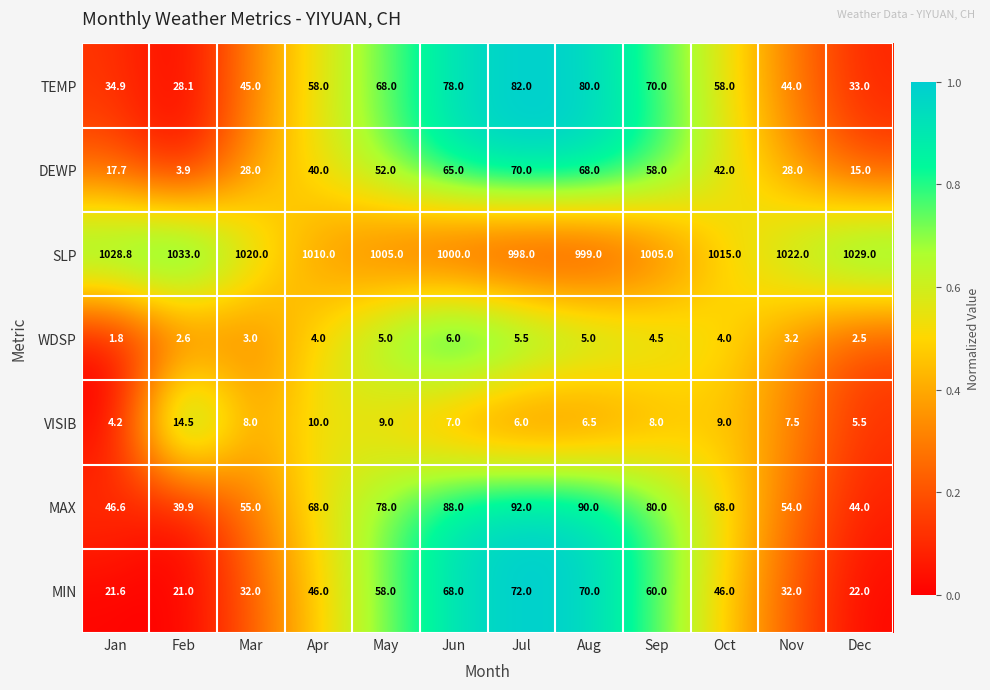

What is the total value across all series at May?

1275.0